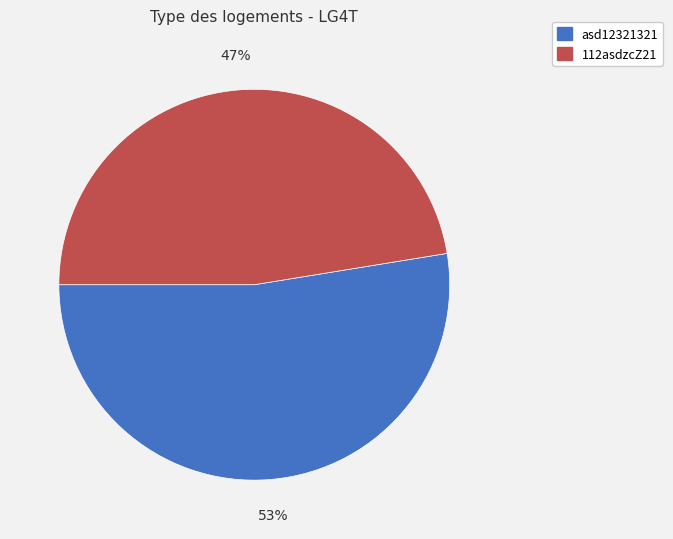

What is the ratio of the value at 112asdzcZ21 to the value at asd12321321?

0.9